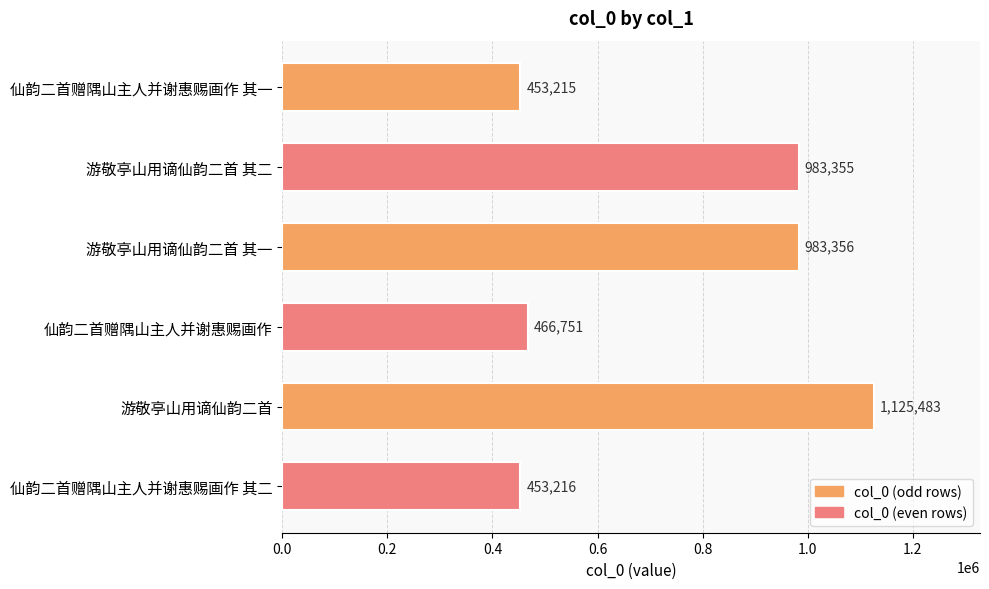

What is the average value?

744229